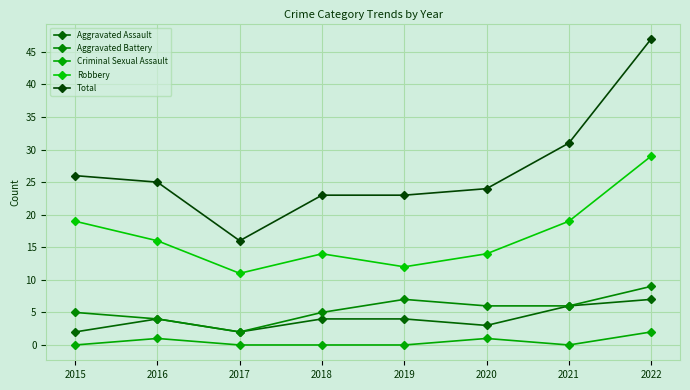

What is the total value across all series at 2017?

31